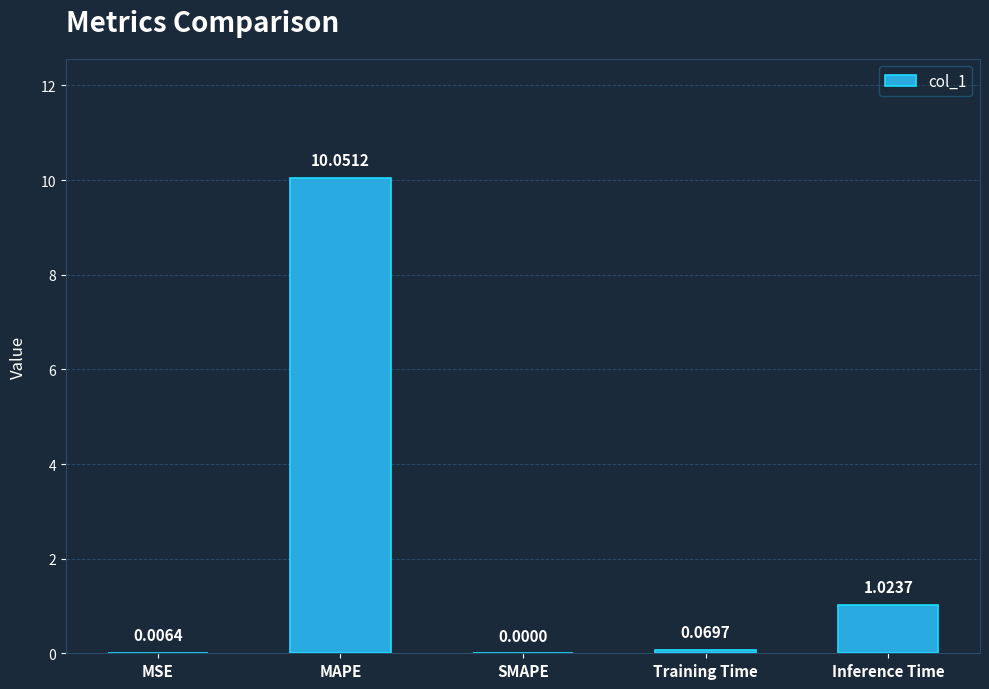

Are the bars horizontal?

No